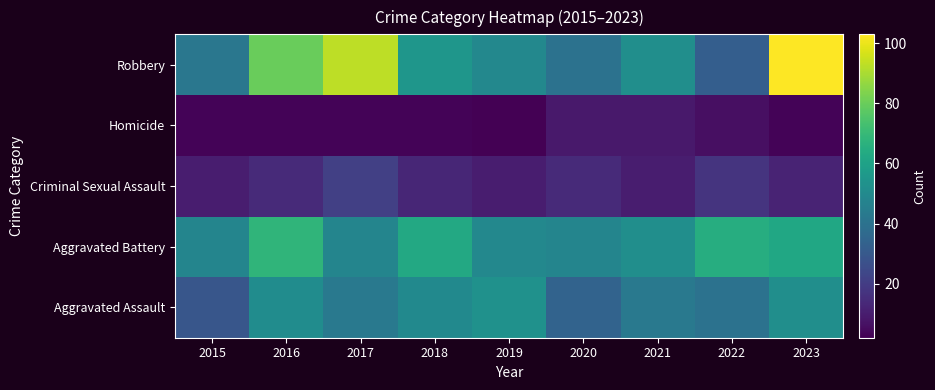

At which category is the sum across all series the highest?

2023